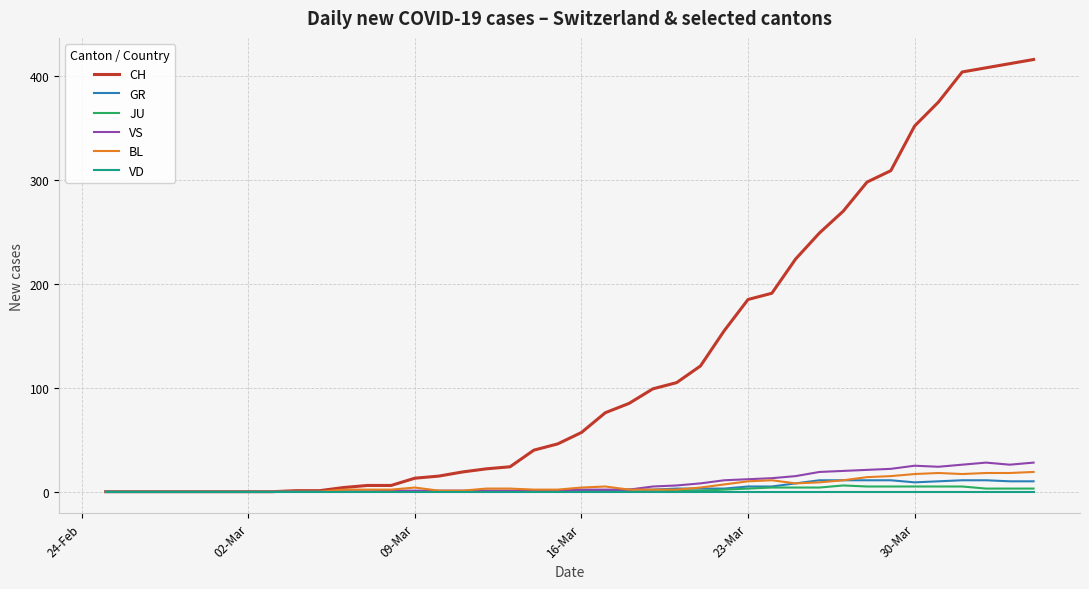

What is the maximum value shown in the chart?

416